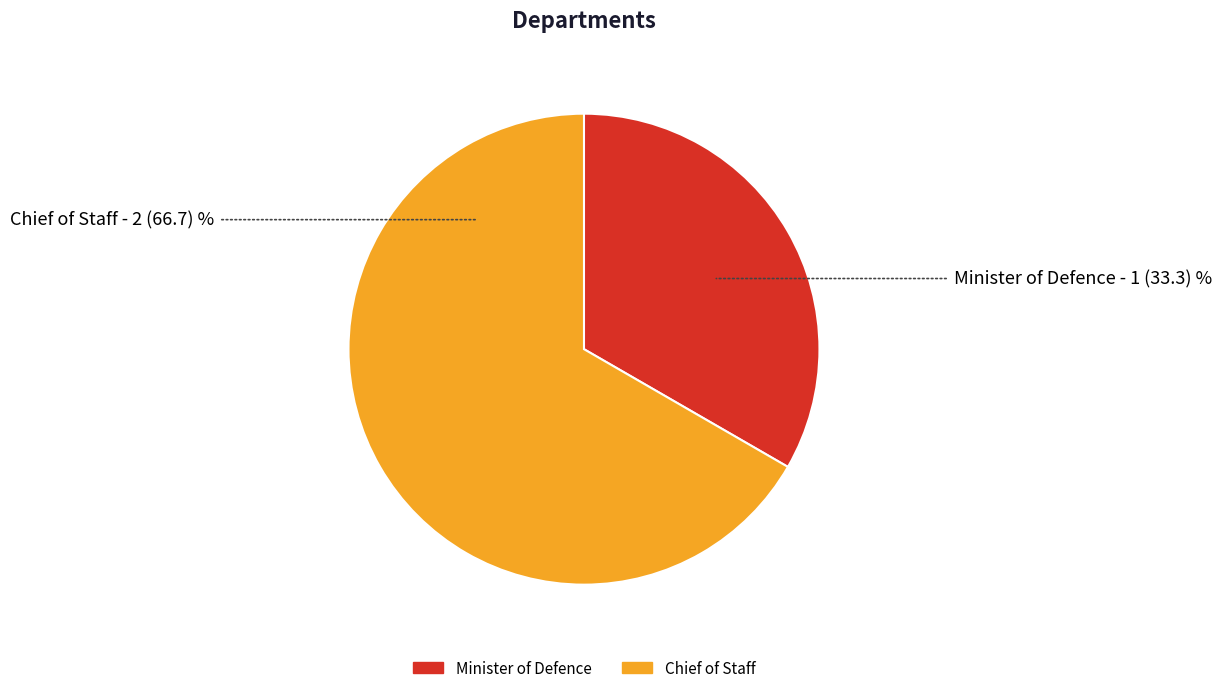

How many slices are in this pie chart?

2